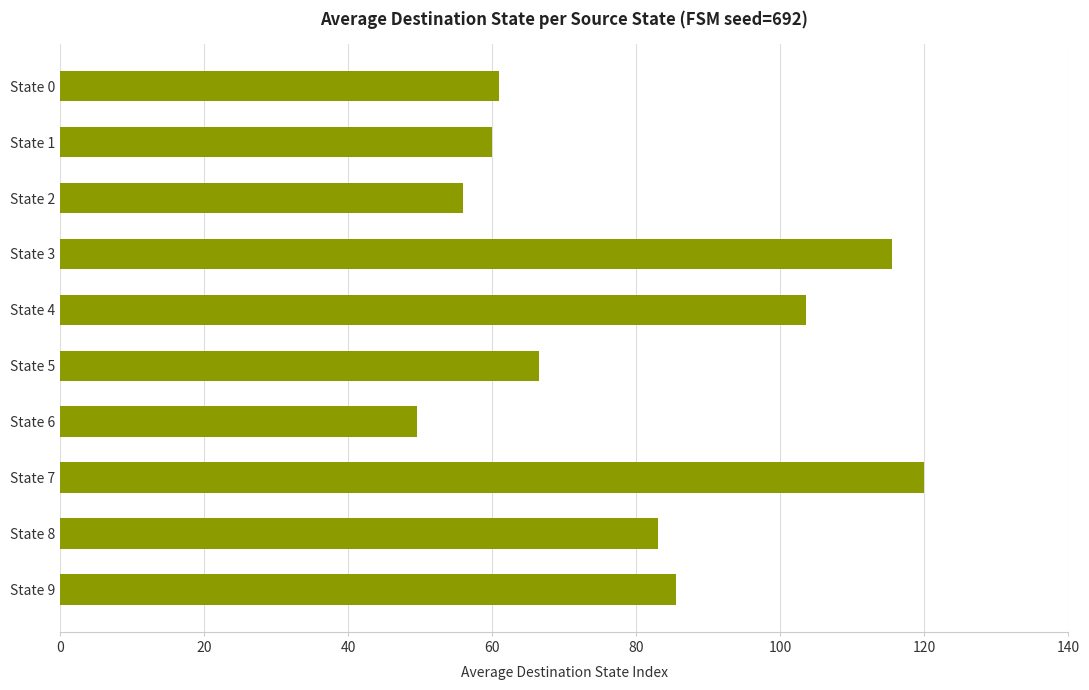

What is the maximum value shown in the chart?

120.0